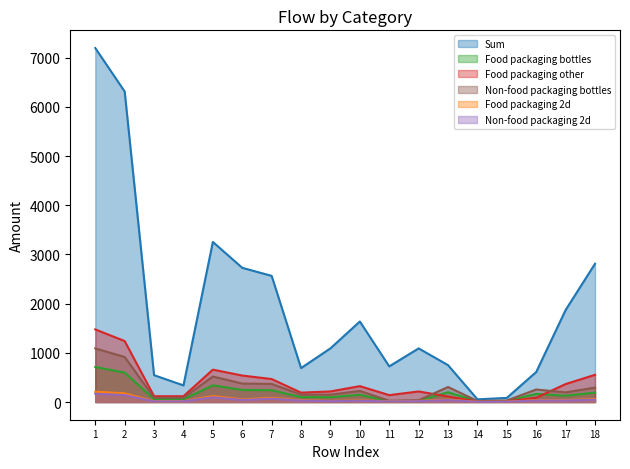

Between 6 and 7, which series saw the biggest shift?

Sum